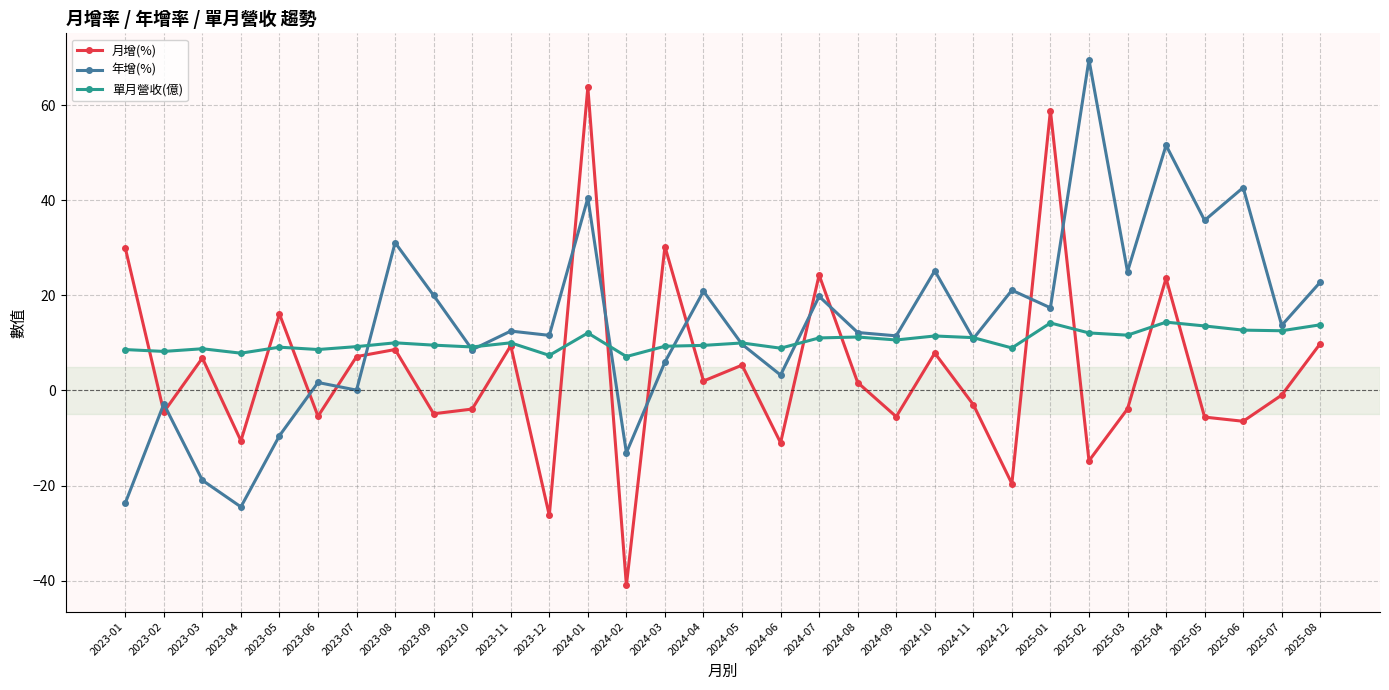

What is the value of the 單月營收(億) point at the 5th from the left?

9.1